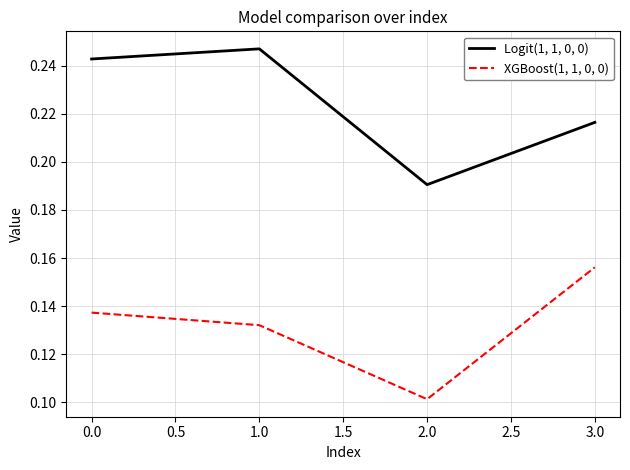

True or false: XGBoost(1, 1, 0, 0) and Logit(1, 1, 0, 0) intersect in this chart.

False